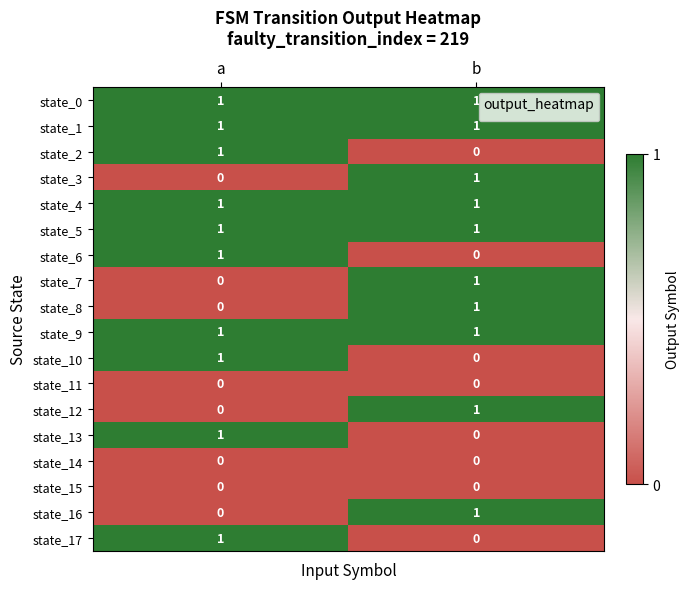

Is it true that state_12 equals 0 at b?

False